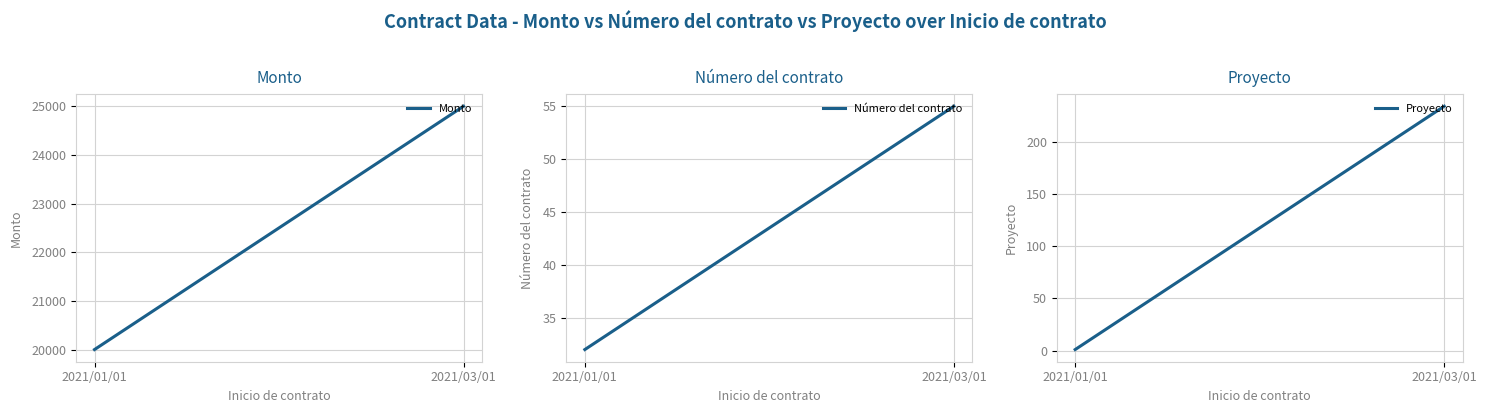

How many lines are shown in the chart?

3